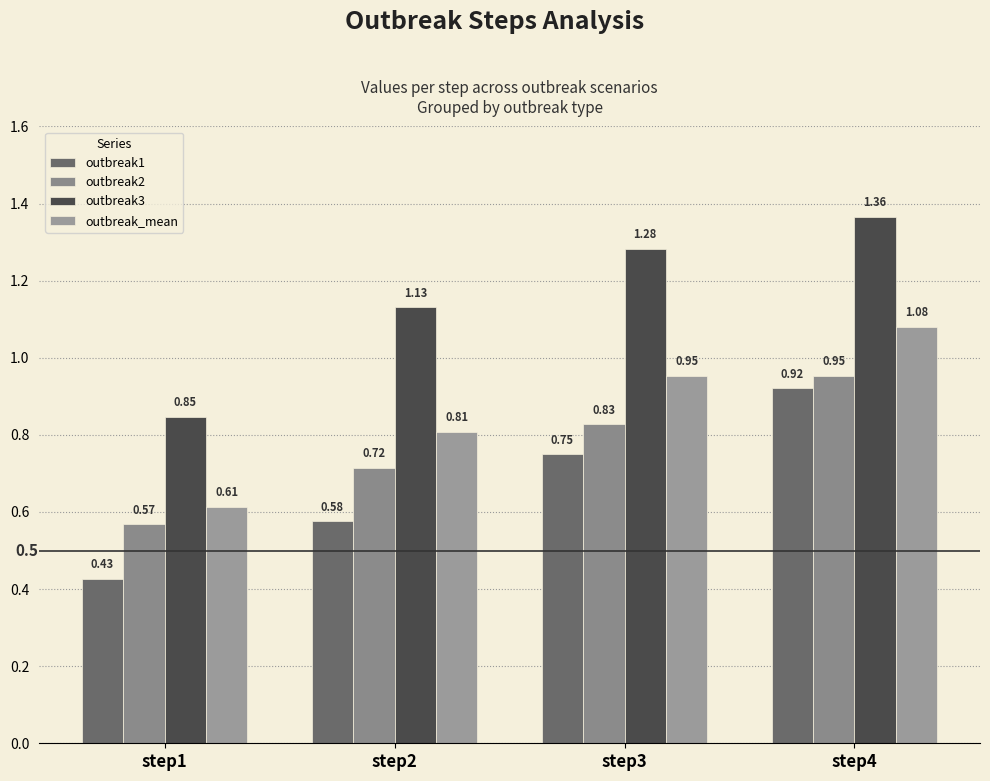

What is the difference between the maximum and minimum values in the outbreak2 series?

0.4